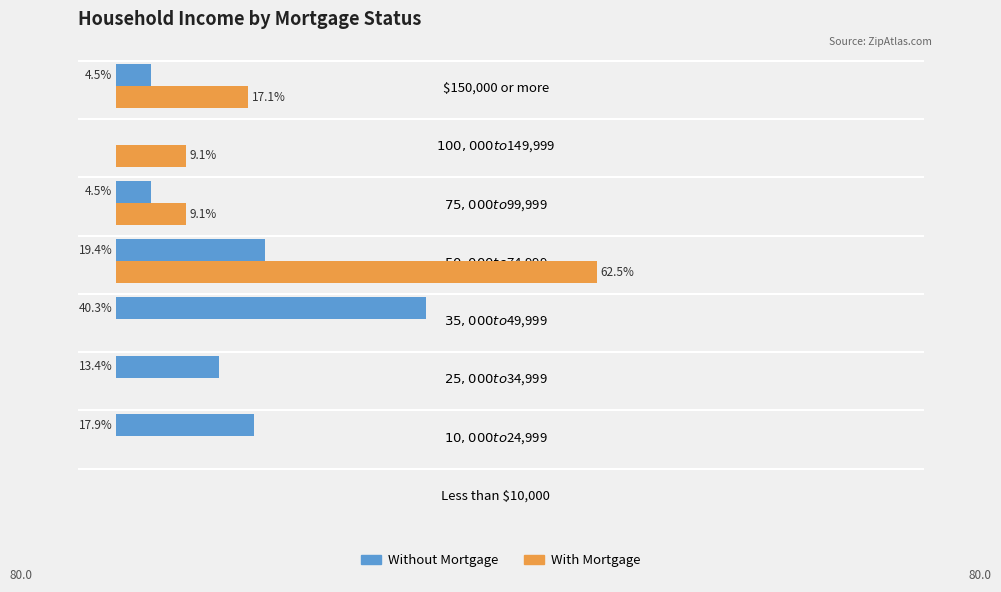

Where is With Mortgage nearest to the value 31?

$150,000 or more